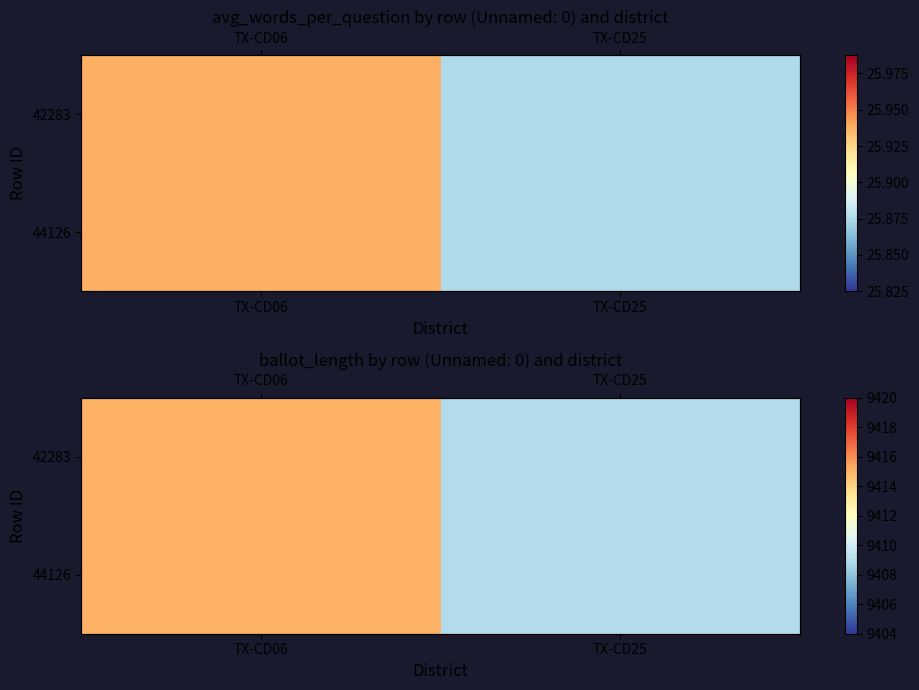

What is the greatest value displayed?

9415